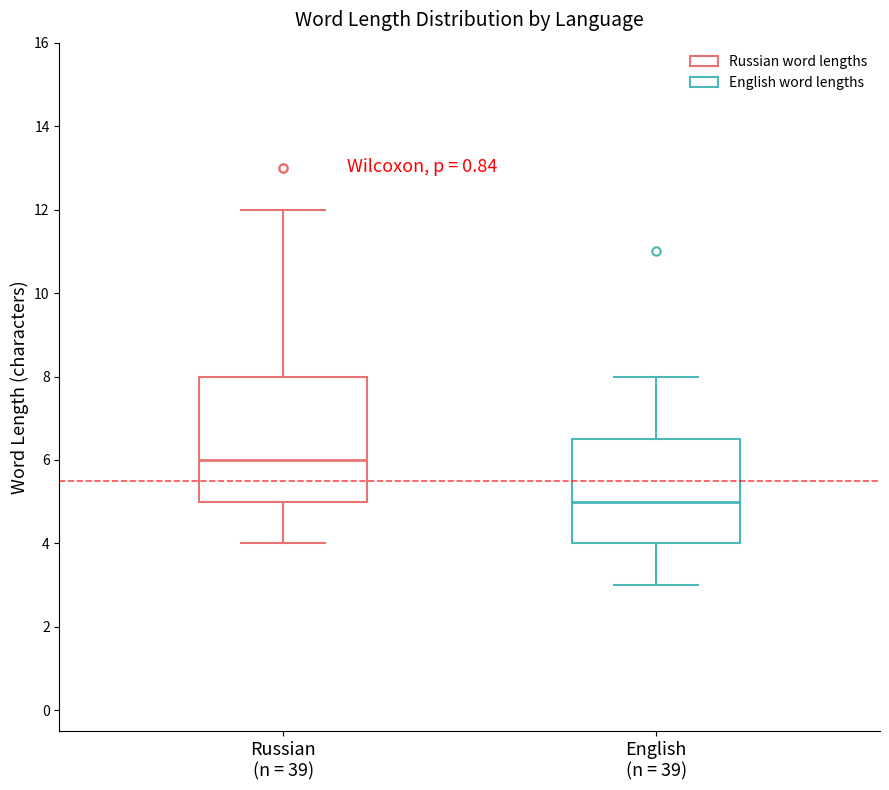

Reading left to right, transcribe this box plot: for each box, give where its median line is, the range the box spans, and where its two whiskers end, as read against the y-axis. The values are not printed on the chart, so give them approximately, as read against the axis.

Russian (n = 39): median 6.0, box 5.0 to 8.0, whiskers 4.0 to 12.0
English (n = 39): median 5.0, box 4.0 to 6.6, whiskers 3.0 to 8.0